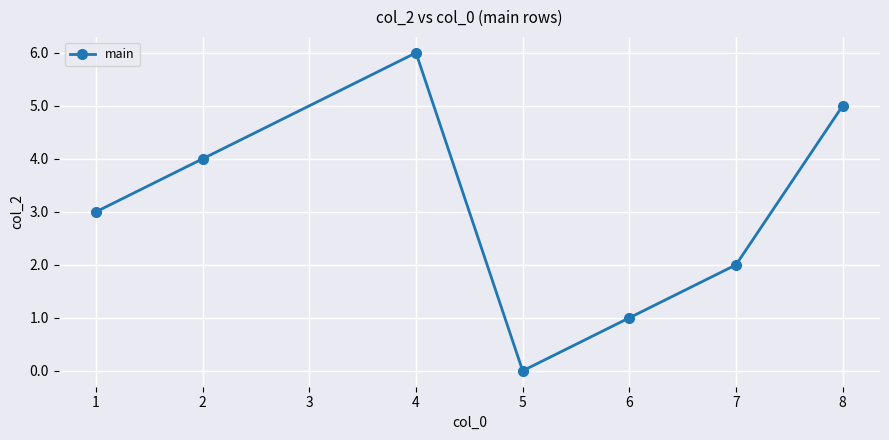

How many distinct data groups are displayed?

1